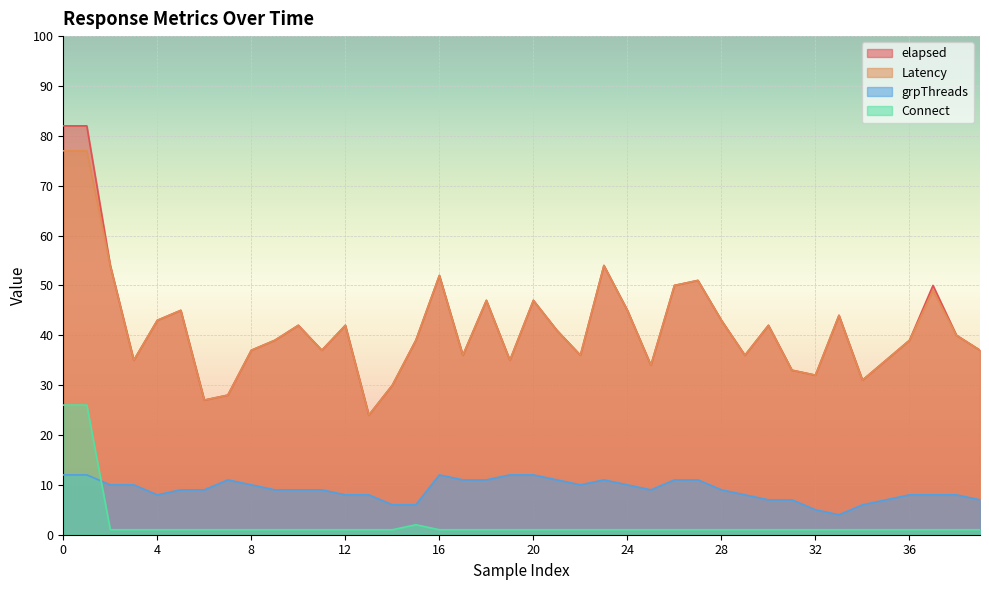

How many values in the Latency series exceed 40?

19